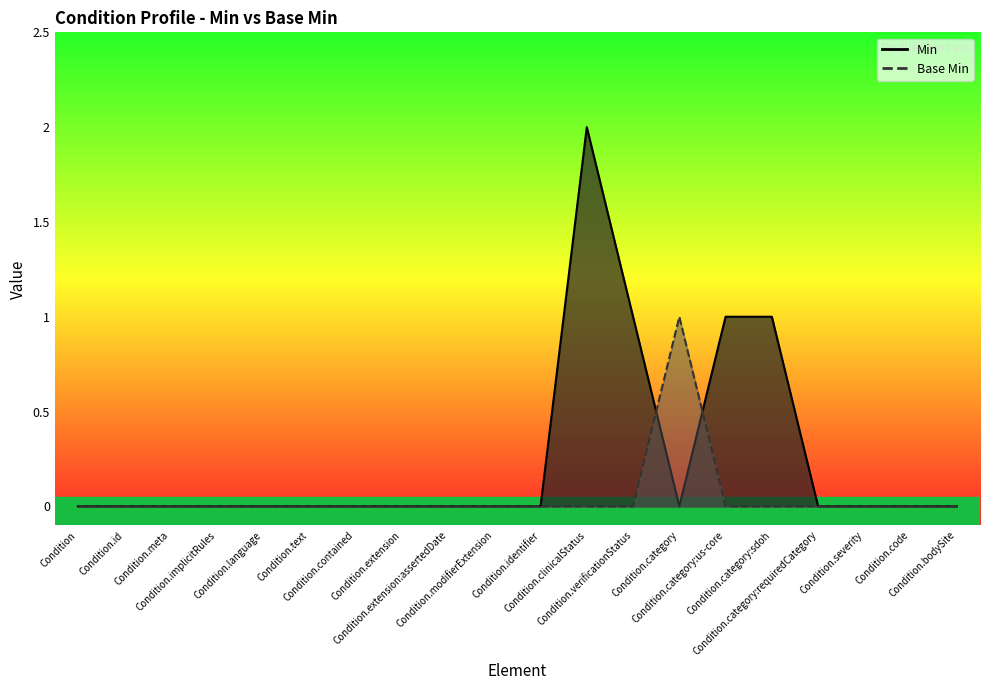

Which category has the highest value in the Base Min series?

Condition.category